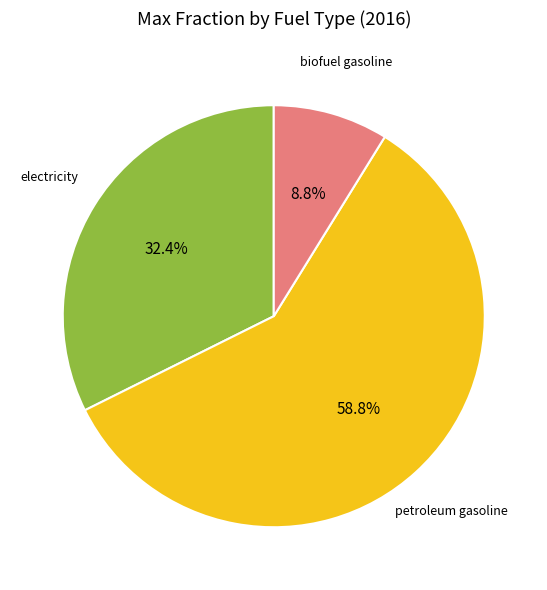

To the nearest percent, what is the difference between the largest and smallest slice percentages?

50%